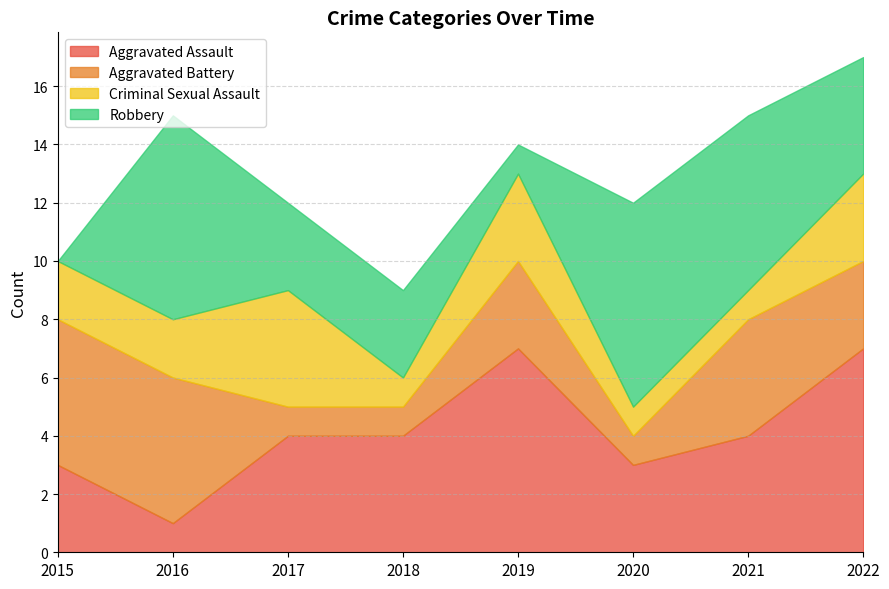

Reading left to right, list all the values displayed in this chart.

Aggravated Assault: 2015=3	2016=1	2017=4	2018=4	2019=7	2020=3	2021=4	2022=7
Aggravated Battery: 2015=5	2016=5	2017=1	2018=1	2019=3	2020=1	2021=4	2022=3
Criminal Sexual Assault: 2015=2	2016=2	2017=4	2018=1	2019=3	2020=1	2021=1	2022=3
Robbery: 2015=0	2016=7	2017=3	2018=3	2019=1	2020=7	2021=6	2022=4